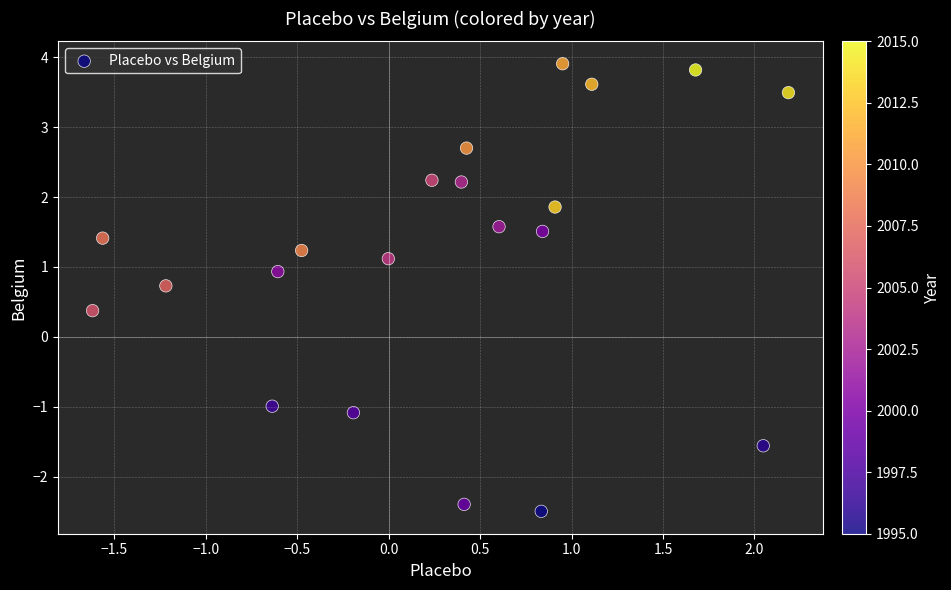

What is the range of X values (max minus min)?

3.8